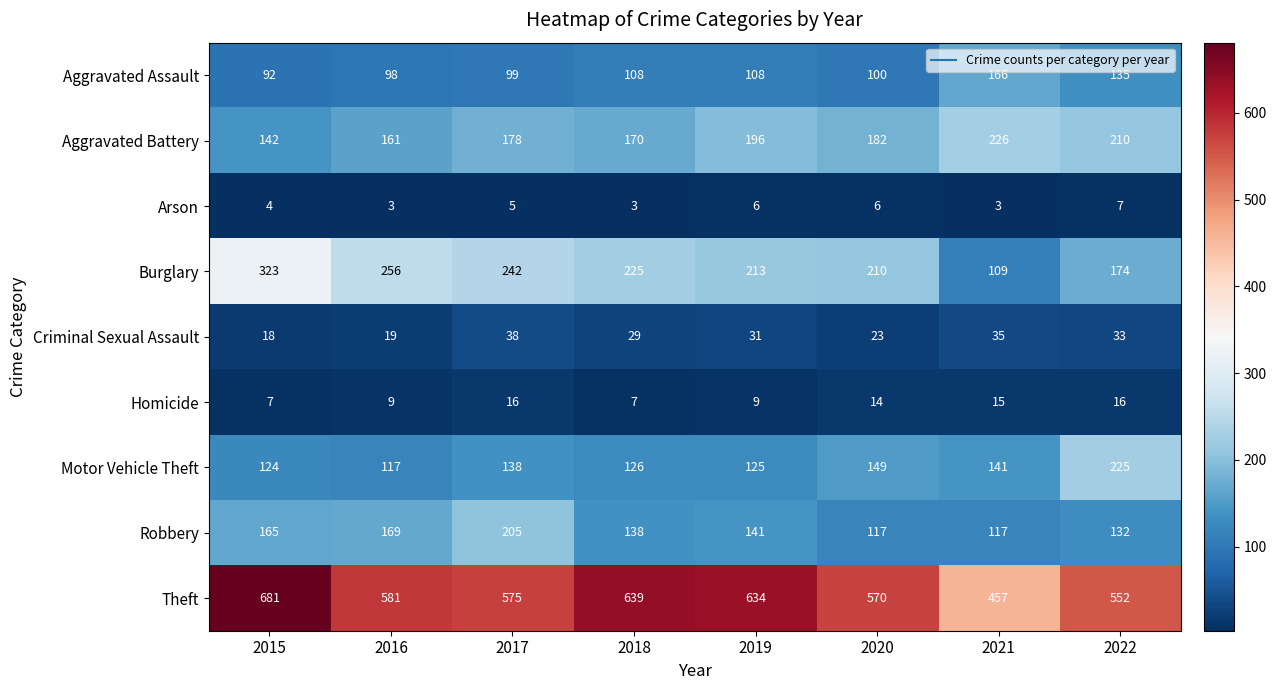

What is the total value across all series at 2019?

1463